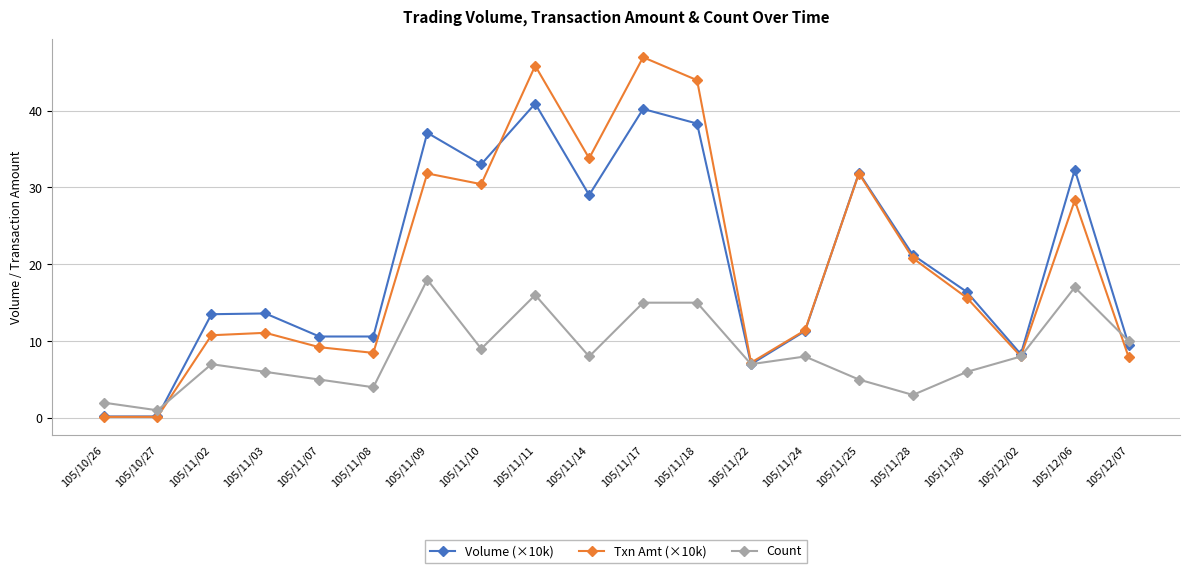

What is the total value across all series at 105/11/22?

21.2